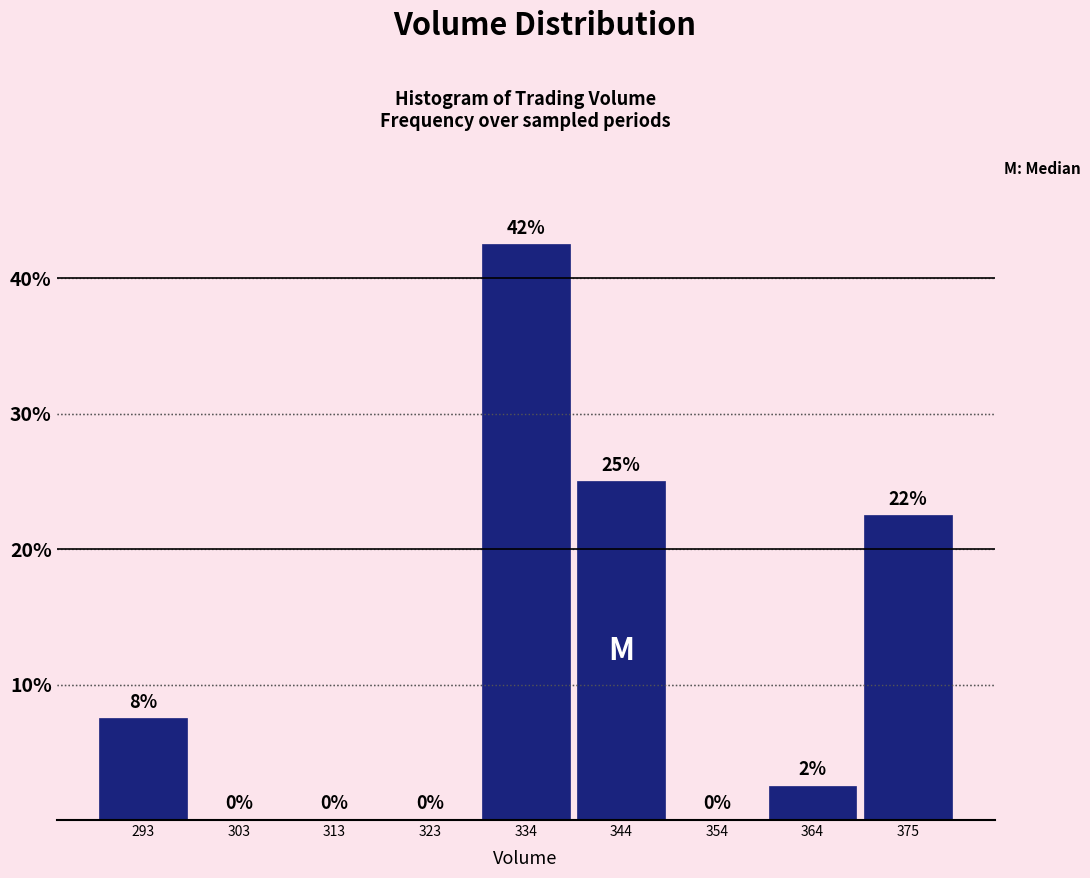

Which range on the x-axis has the tallest bar?

330 to 340